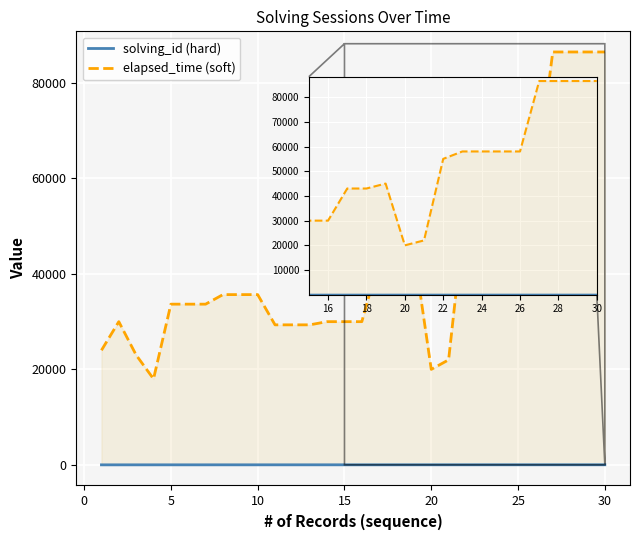

Rank the series by their maximum value, from lowest to highest.

solving_id (hard), elapsed_time (soft)